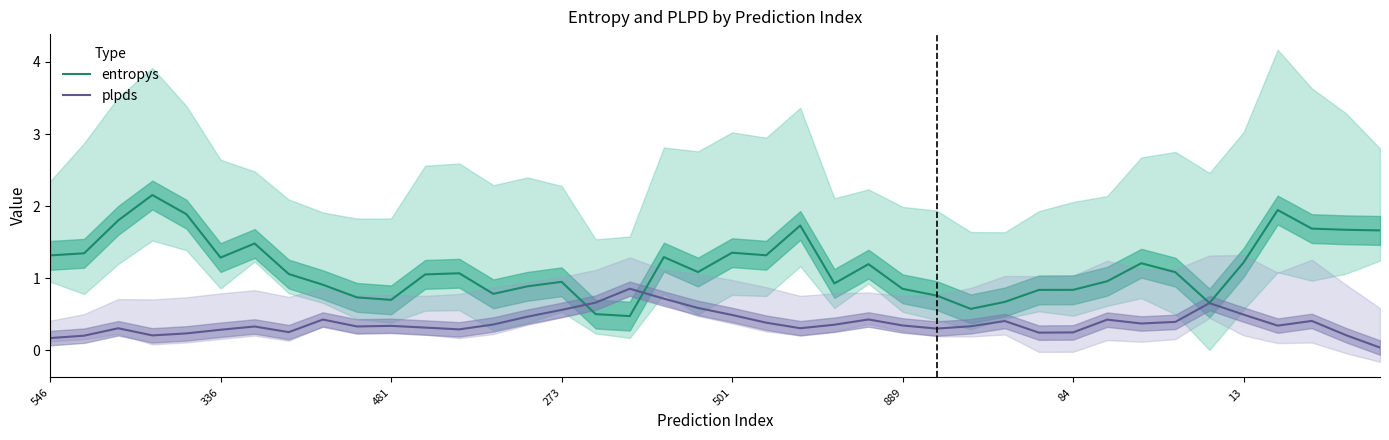

What is the difference between the maximum and minimum values in the plpds series?

0.8